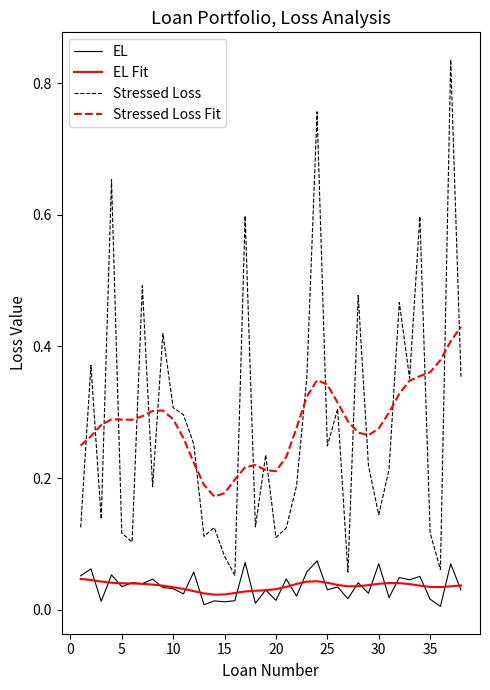

True or false: EL and Stressed Loss Fit cross at least once.

False